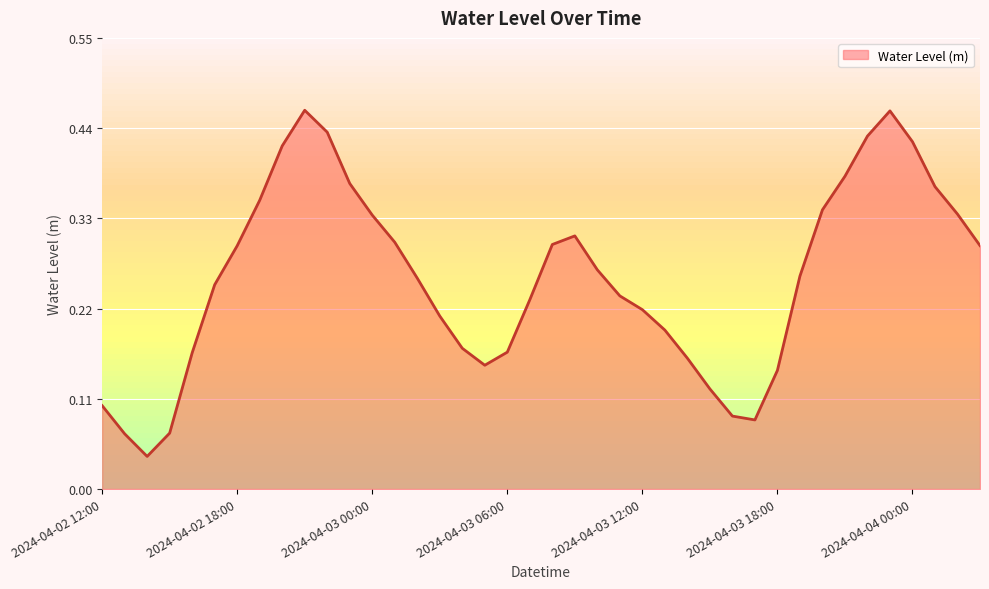

Reading left to right, what are all the values shown in this chart?

0.1	0.1	0.0	0.1	0.2	0.2	0.3	0.4	0.4	0.5	0.4	0.4	0.3	0.3	0.3	0.2	0.2	0.2	0.2	0.2	0.3	0.3	0.3	0.2	0.2	0.2	0.2	0.1	0.1	0.1	0.1	0.3	0.3	0.4	0.4	0.5	0.4	0.4	0.3	0.3